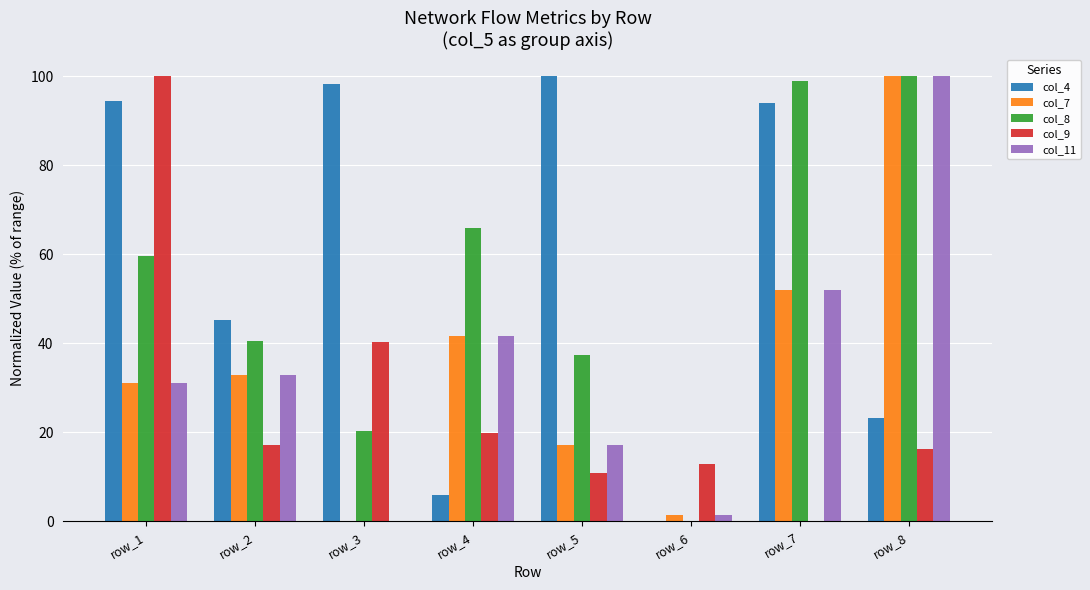

Are the bars horizontal?

No